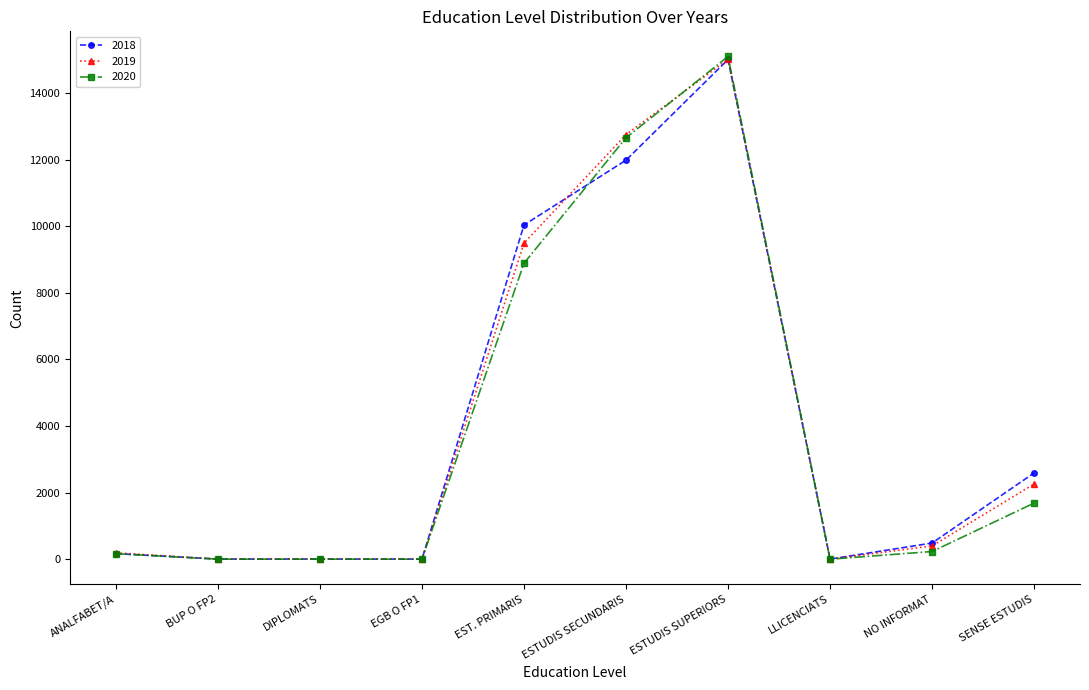

Which series ends up on top after the final intersection of 2019 and 2018?

2018